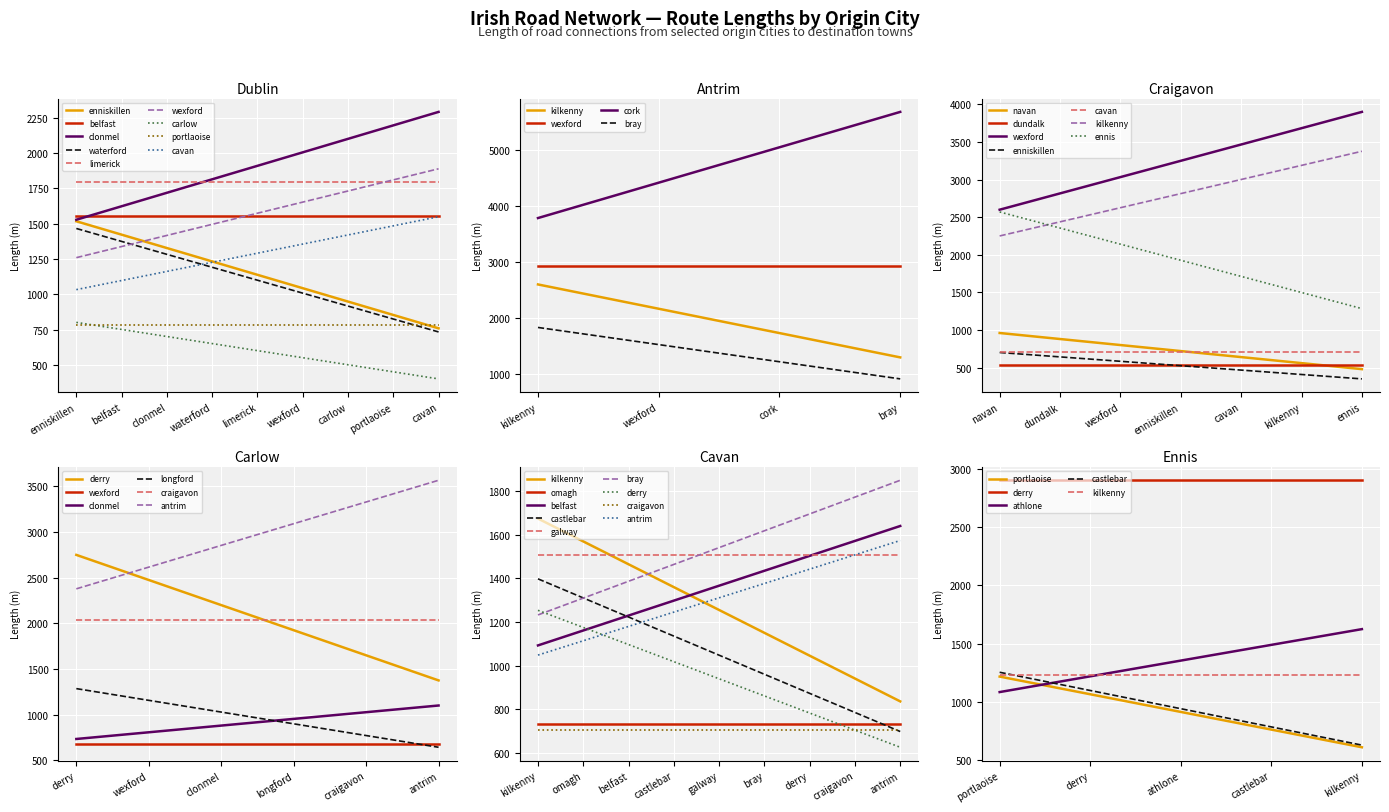

At which label does carlow first exceed 733?

enniskillen